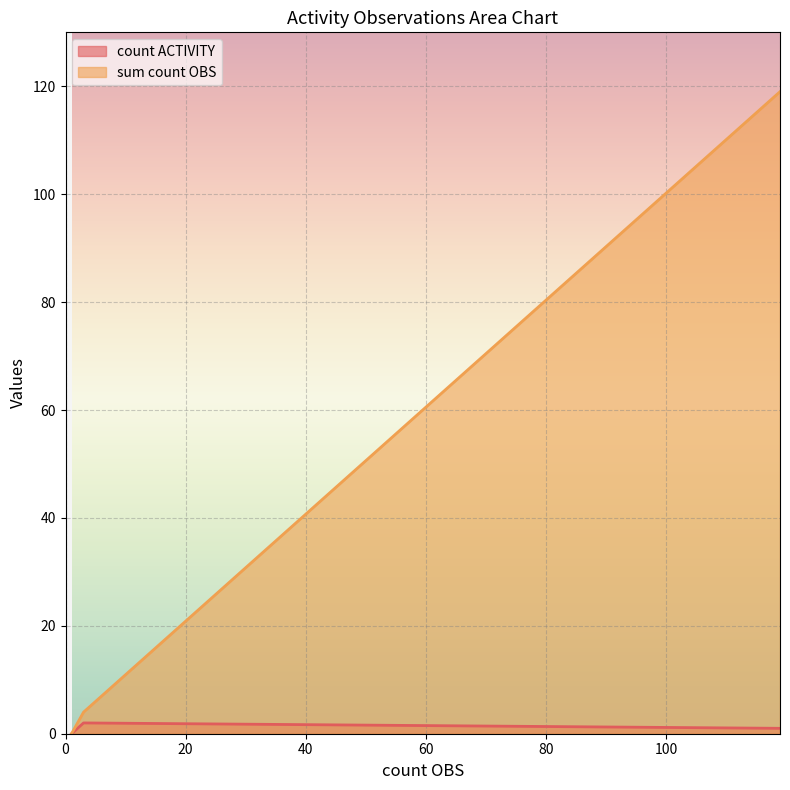

What is the average value of the sum count OBS series?

41